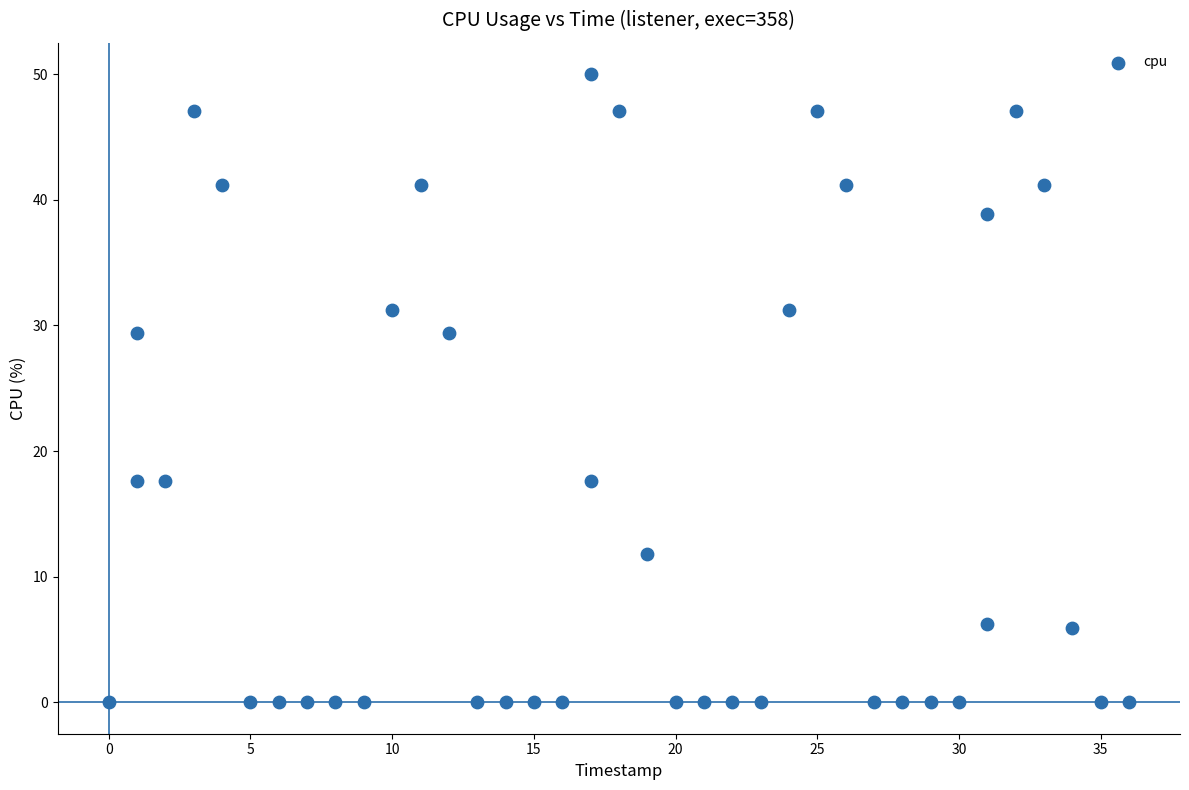

What is the range of X values (max minus min)?

36.0